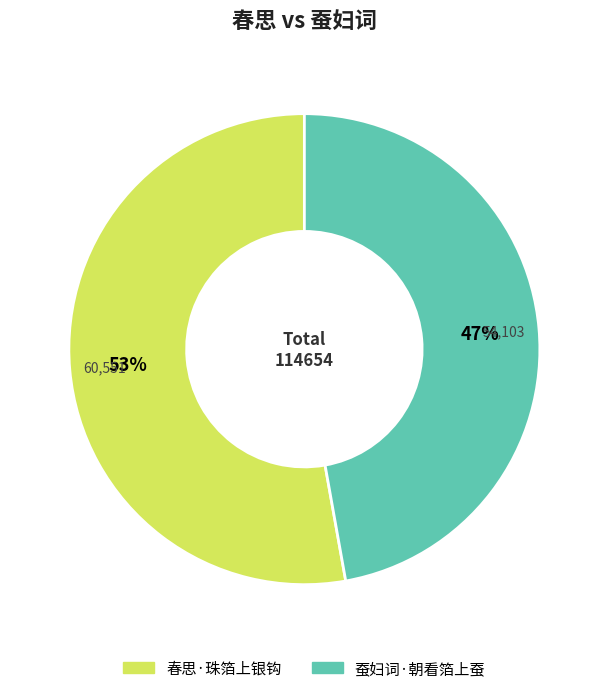

How many segments does this pie chart have?

2